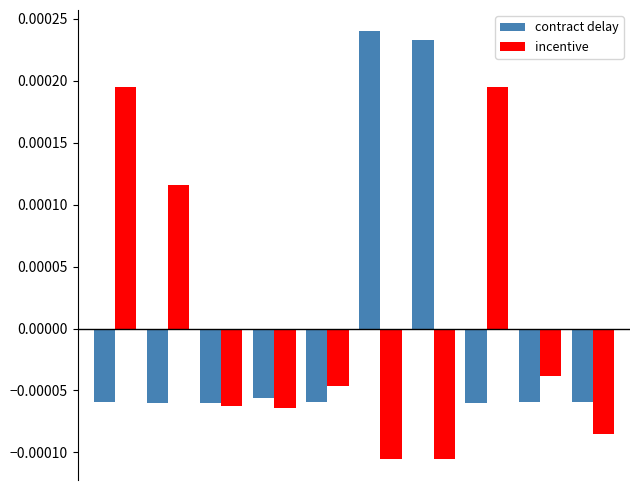

At how many categories does at least one series exceed 0?

5